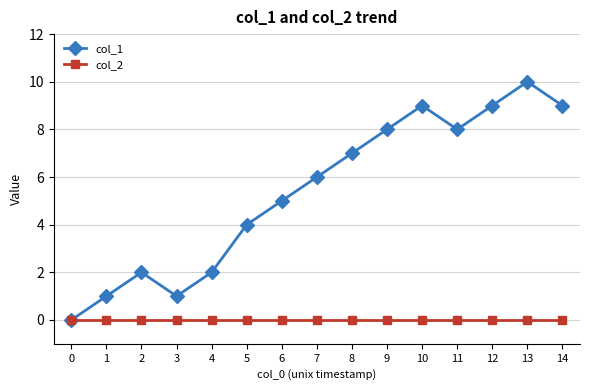

Count the number of data series in this chart.

2